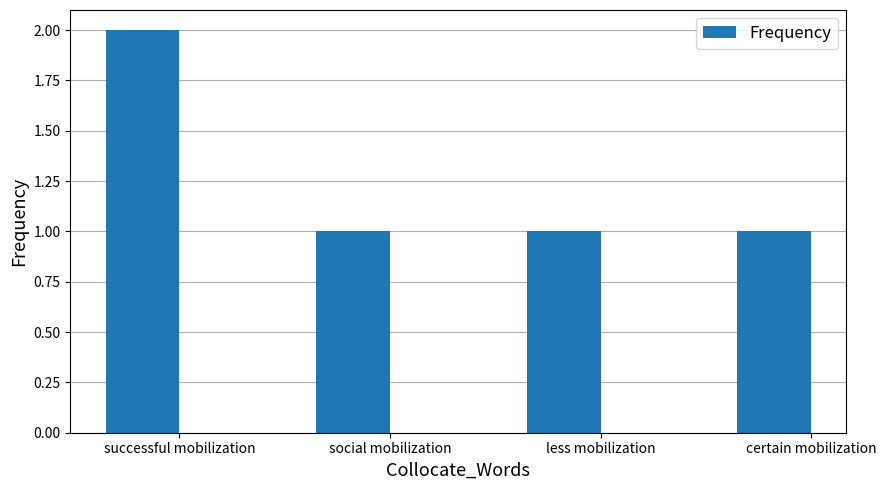

What is the label of the 3rd bar from the right?

social mobilization